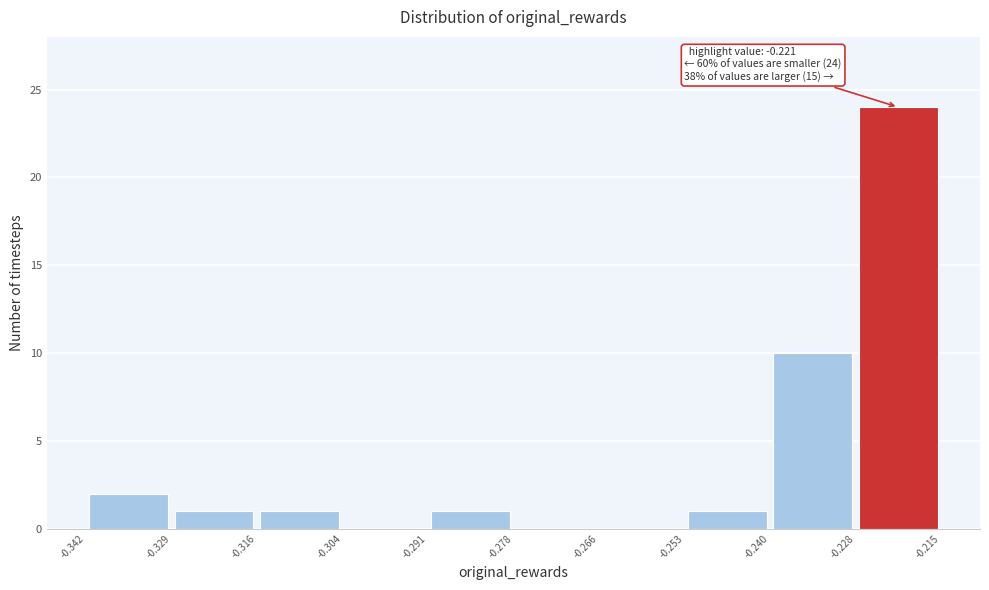

Which range on the x-axis has the tallest bar?

-0.228 to -0.215